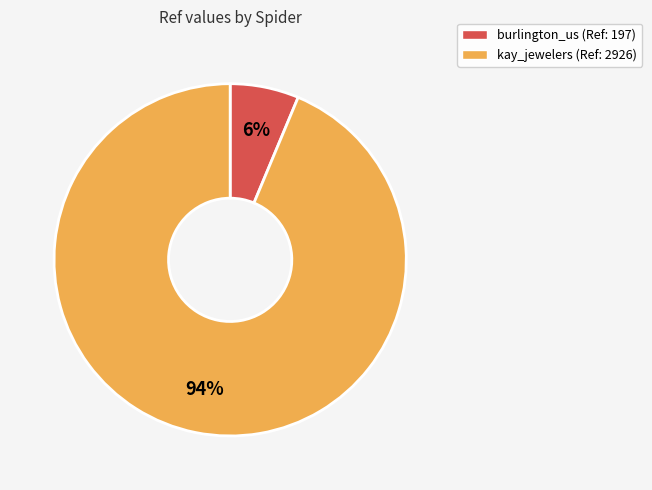

What percentage is the burlington_us slice, to the nearest percent?

6%